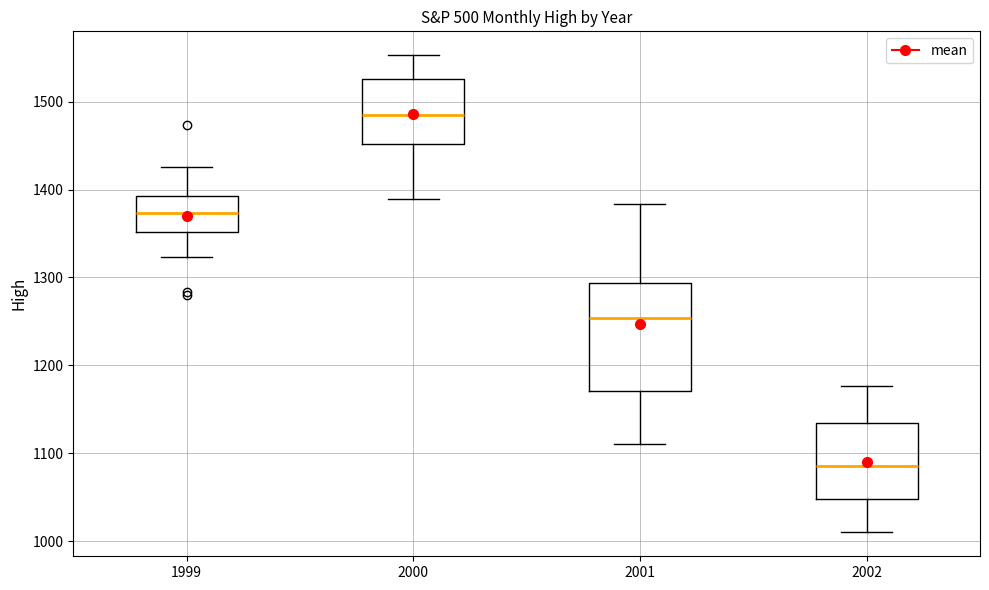

Reading left to right, read every box against the y-axis: the position of its median line, the range the box covers, and the ends of its whiskers. The values are not printed on the chart, so give them approximately, as read against the axis.

1999: median 1370, box 1350 to 1390, whiskers 1320 to 1430
2000: median 1490, box 1450 to 1530, whiskers 1390 to 1550
2001: median 1250, box 1170 to 1290, whiskers 1110 to 1380
2002: median 1090, box 1050 to 1130, whiskers 1010 to 1180